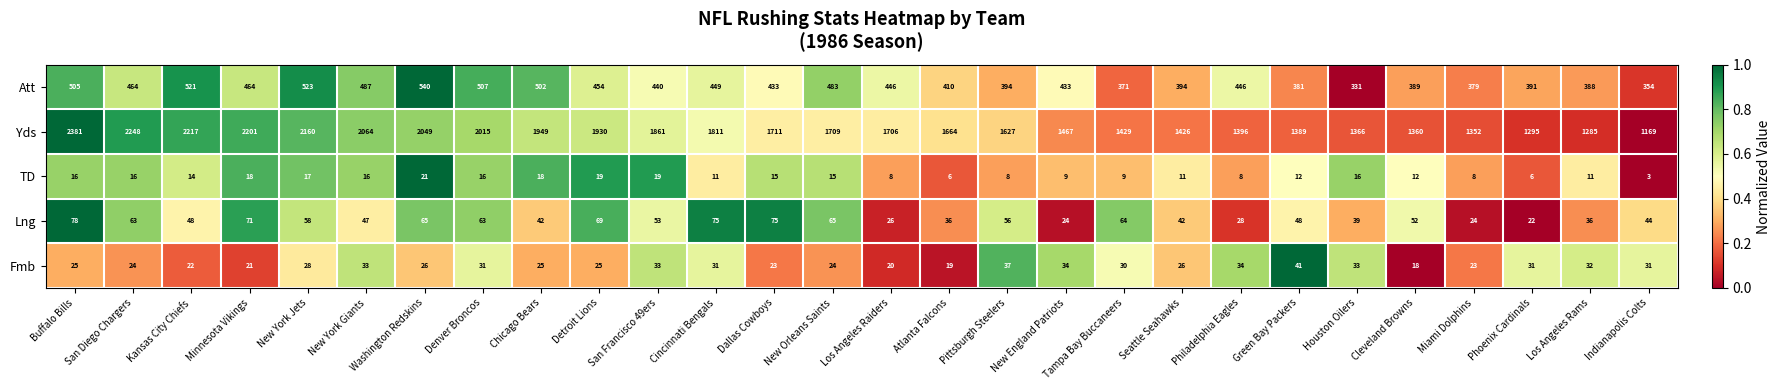

True or false: TD has a value of 8 at Buffalo Bills.

False